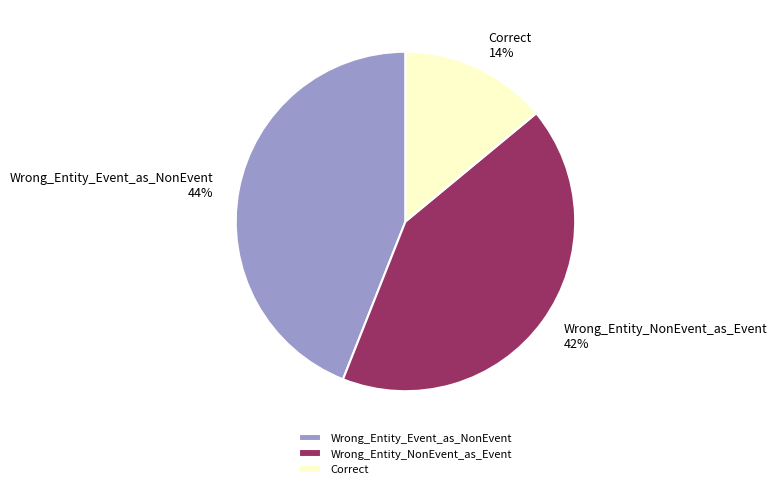

To the nearest percent, what is the average slice percentage?

33%